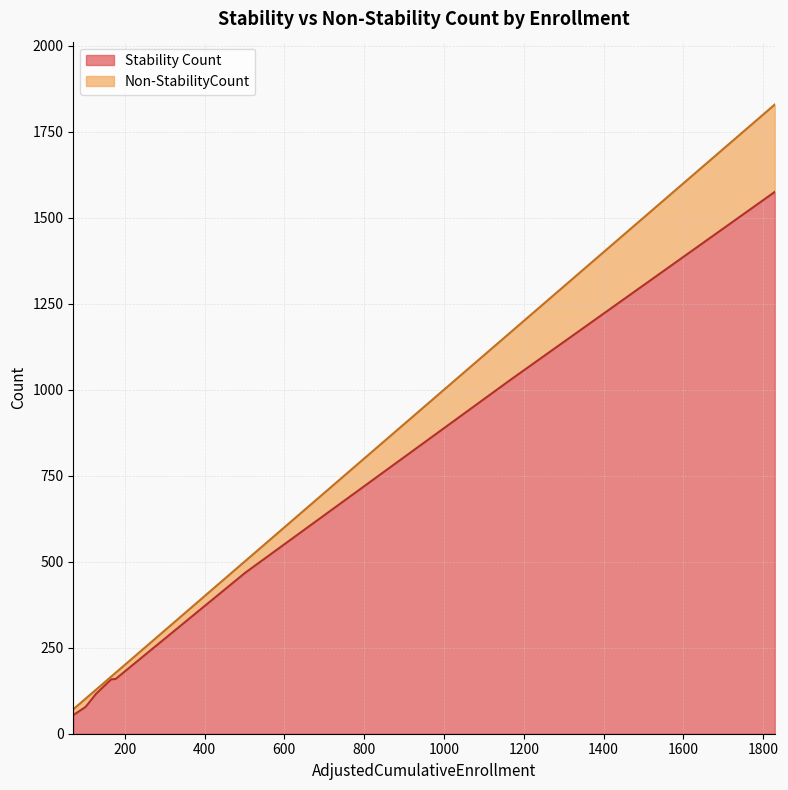

True or false: Non-StabilityCount and Stability Count intersect in this chart.

False